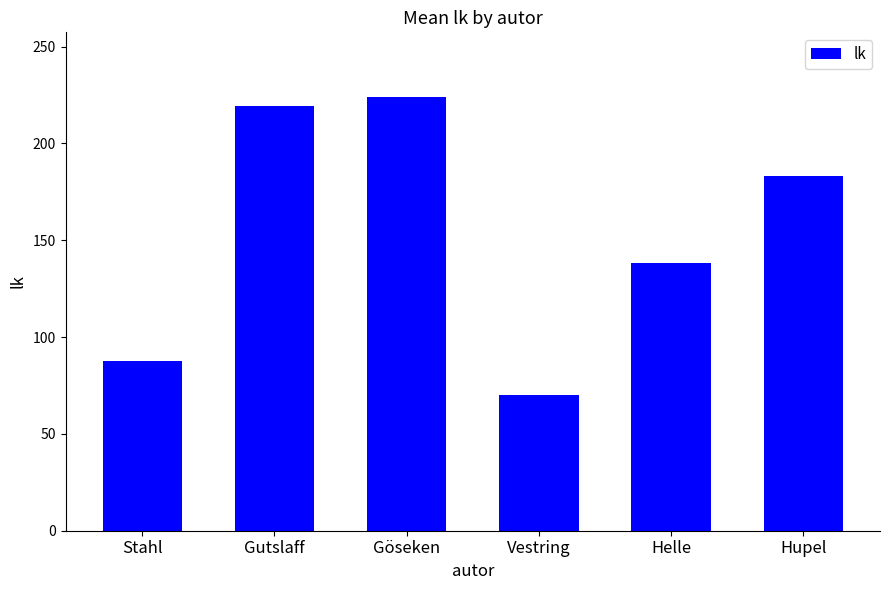

What is the difference between the maximum and second lowest values?

136.4